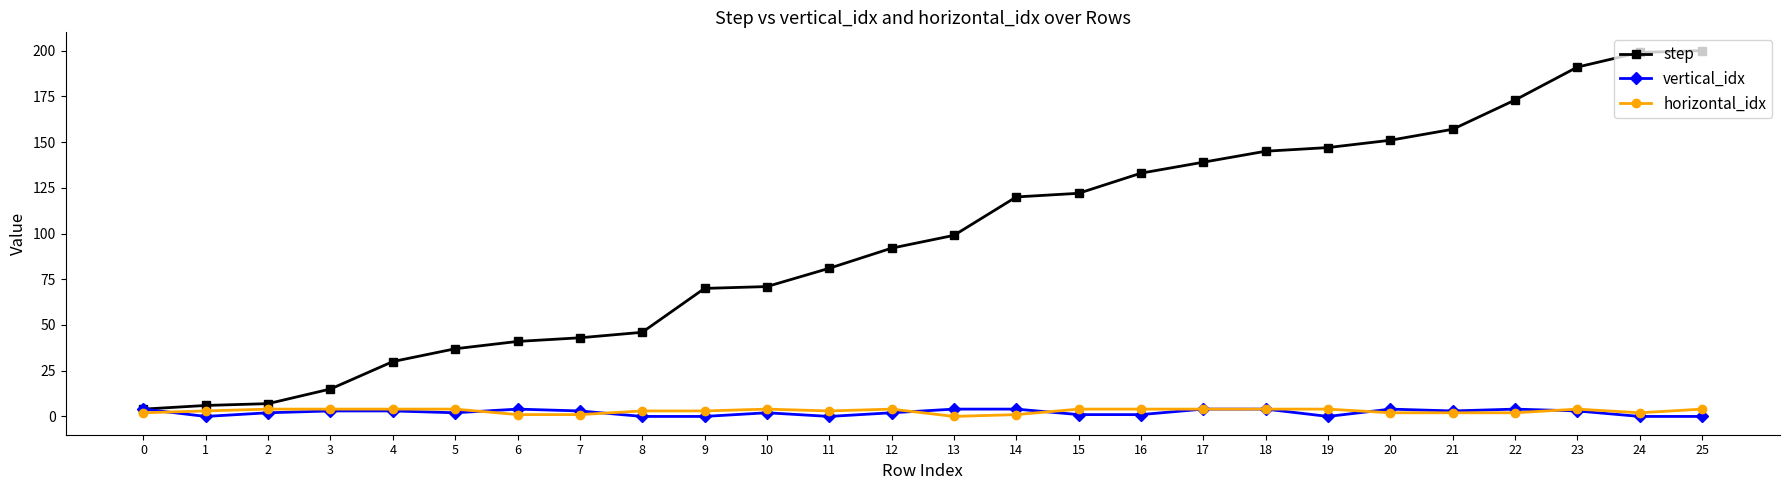

What is the difference between the second highest and minimum values in the step series?

195